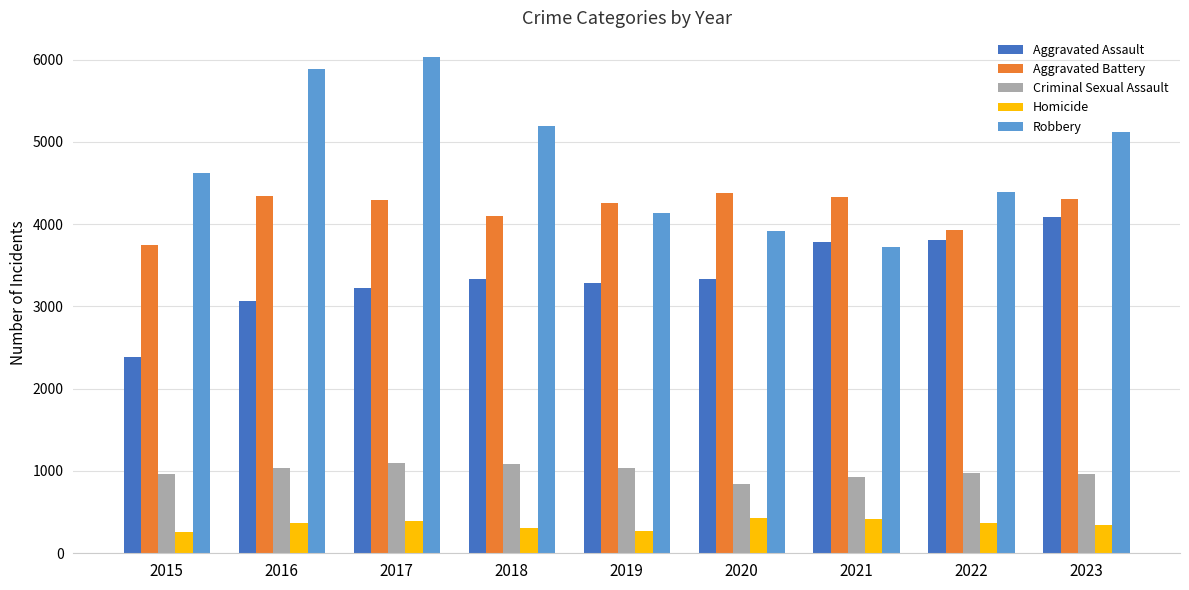

Between 2015 and 2017, which series saw the biggest shift?

Robbery